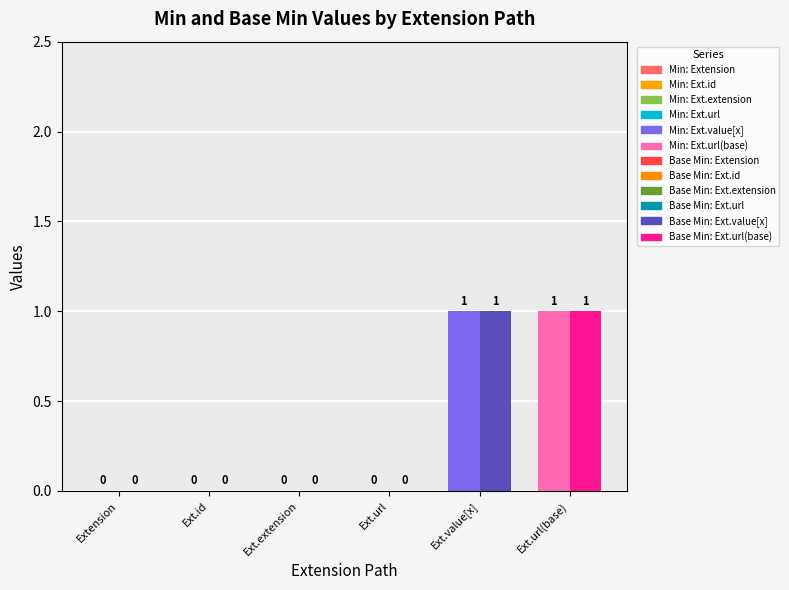

What is the greatest value displayed?

1